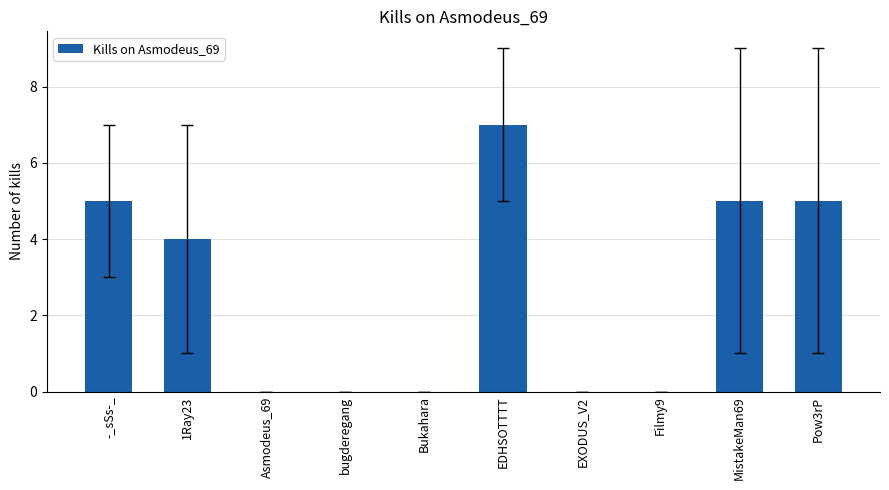

Where is the data nearest to the value 3?

1Ray23